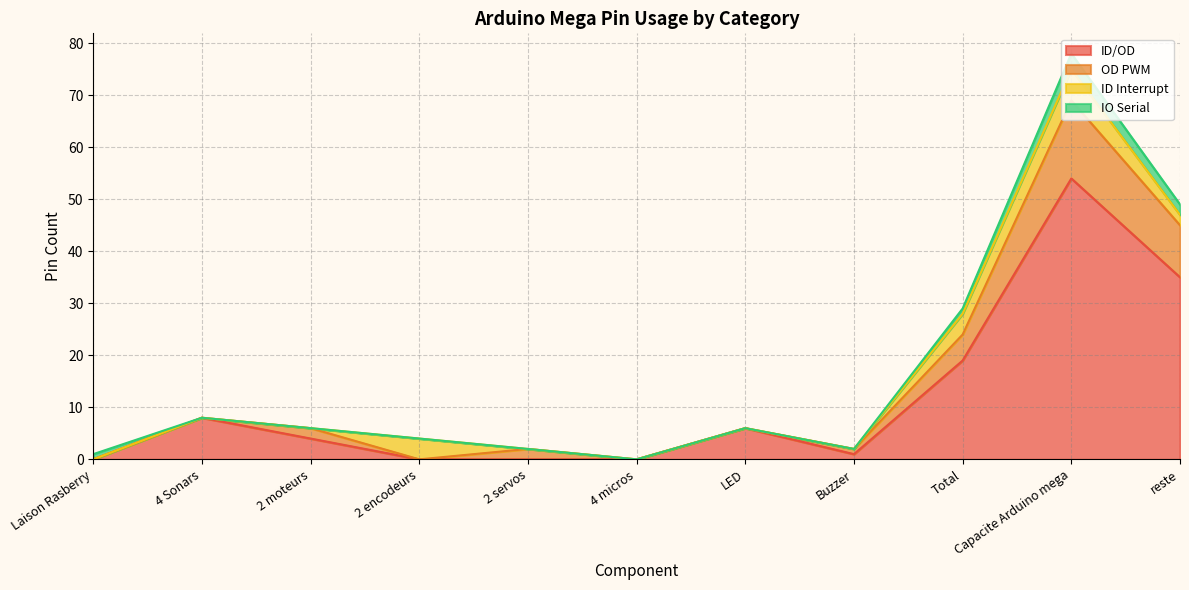

What is the value of the ID/OD point at the 3rd from the left?

4